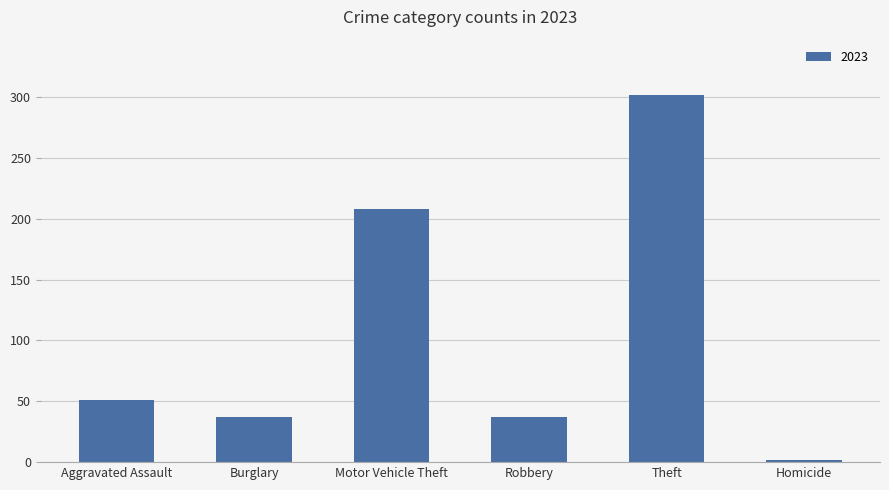

Are the bars grouped side by side (vs. stacked)?

No